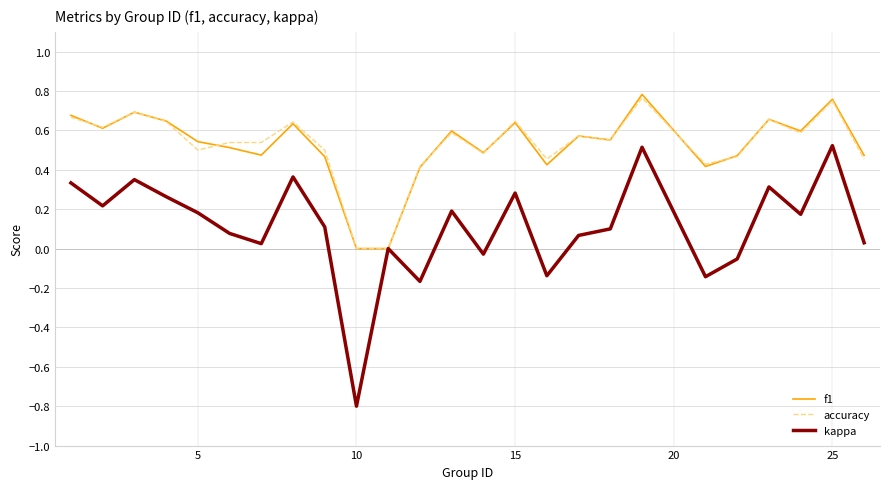

What is the sum of all f1 values?

13.1